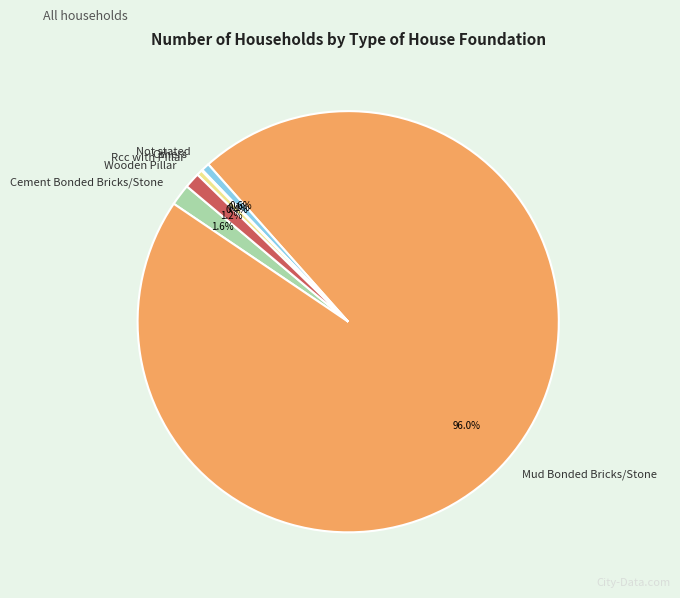

Which slice is the largest?

Mud Bonded Bricks/Stone